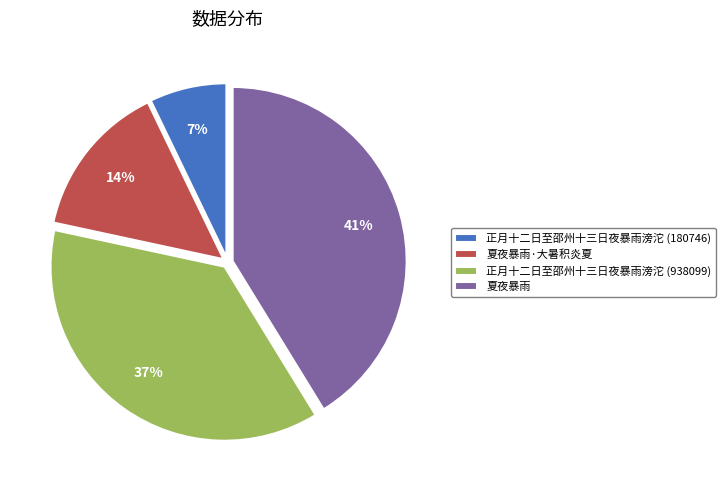

Which category has the smallest portion of the pie?

正月十二日至邵州十三日夜暴雨滂沱 (180746)